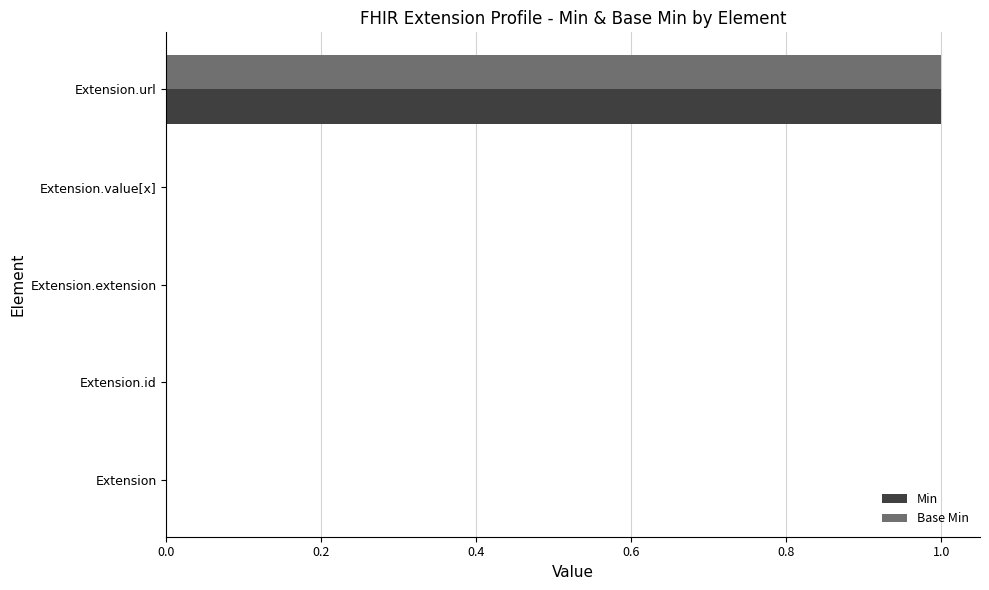

True or false: Min has a value of 1 at Extension.url.

True